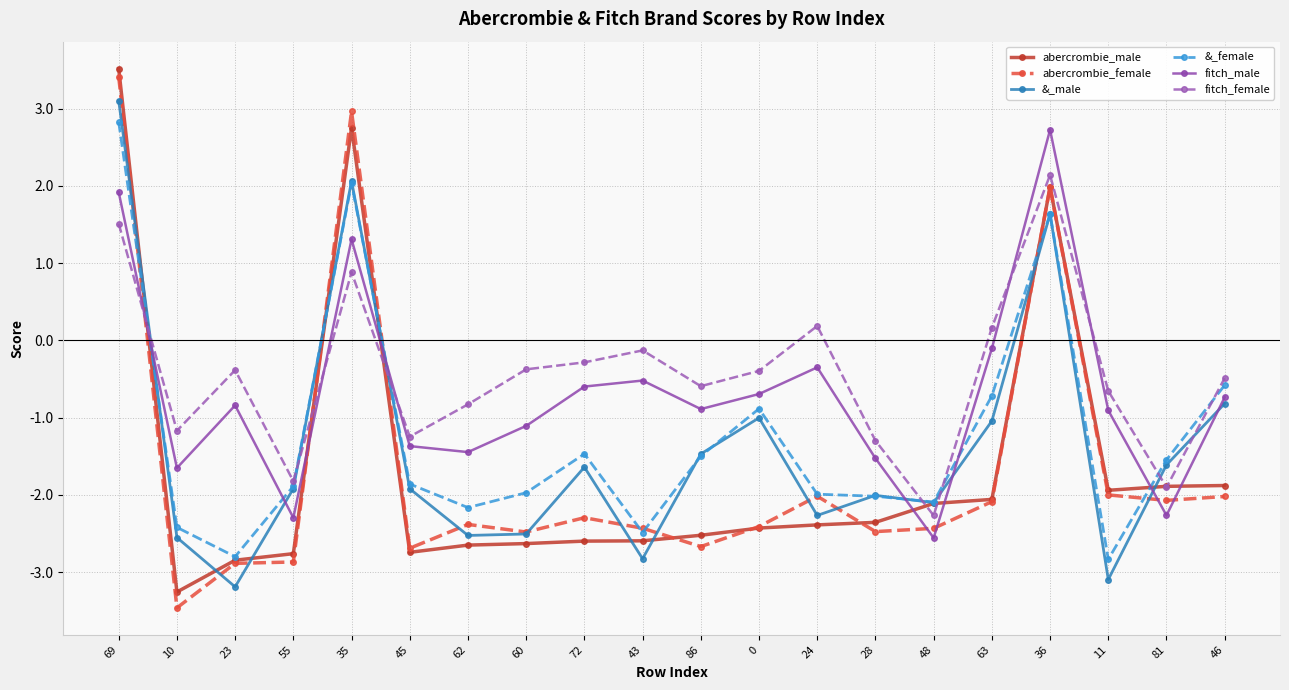

What is the difference between the maximum and minimum values in the &_male series?

6.3